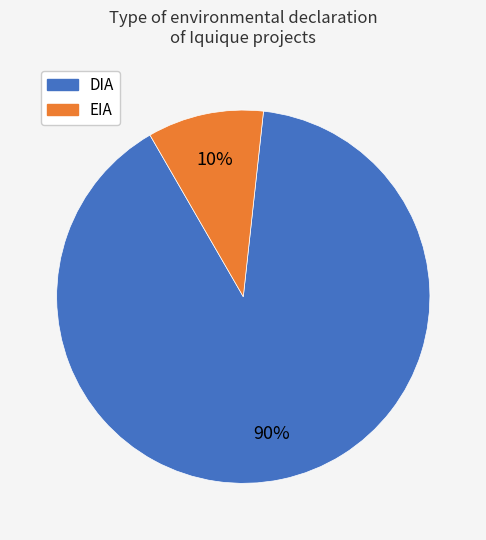

To the nearest percent, what percentage of the pie is DIA?

90%